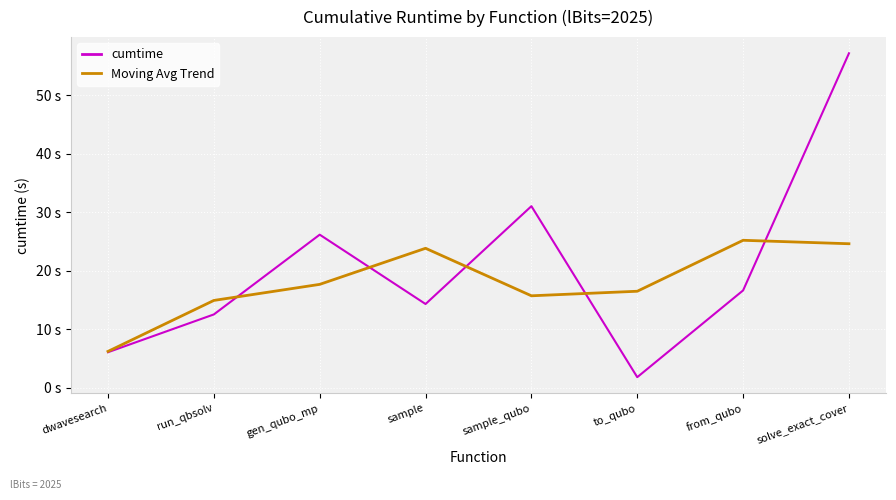

Is this an area chart (filled region under the line)?

No